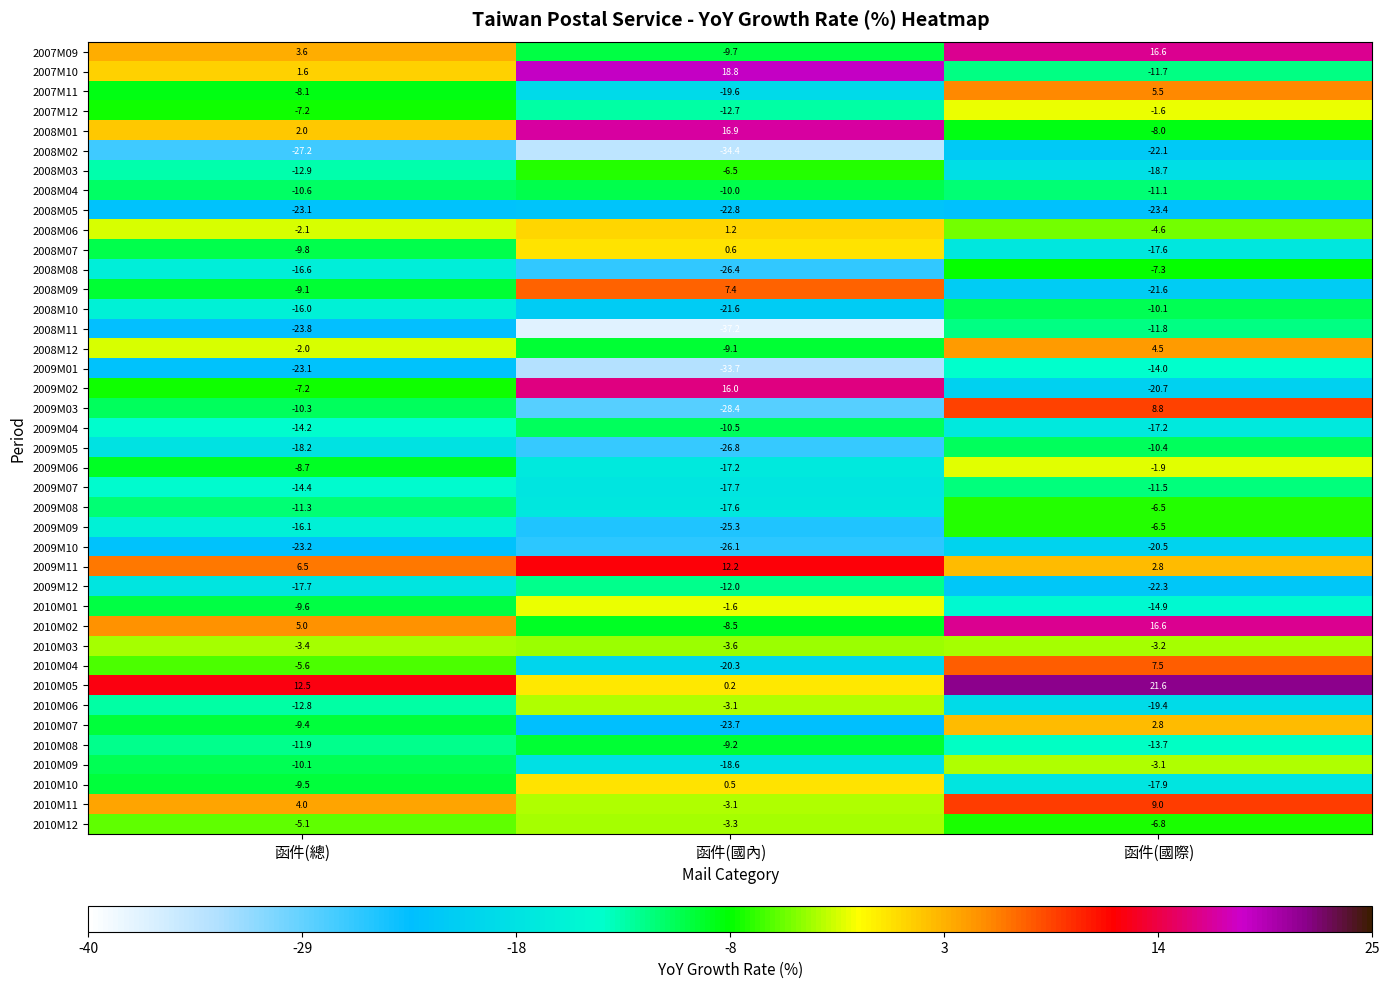

What is the sum of all 2010M01 values?

-26.1